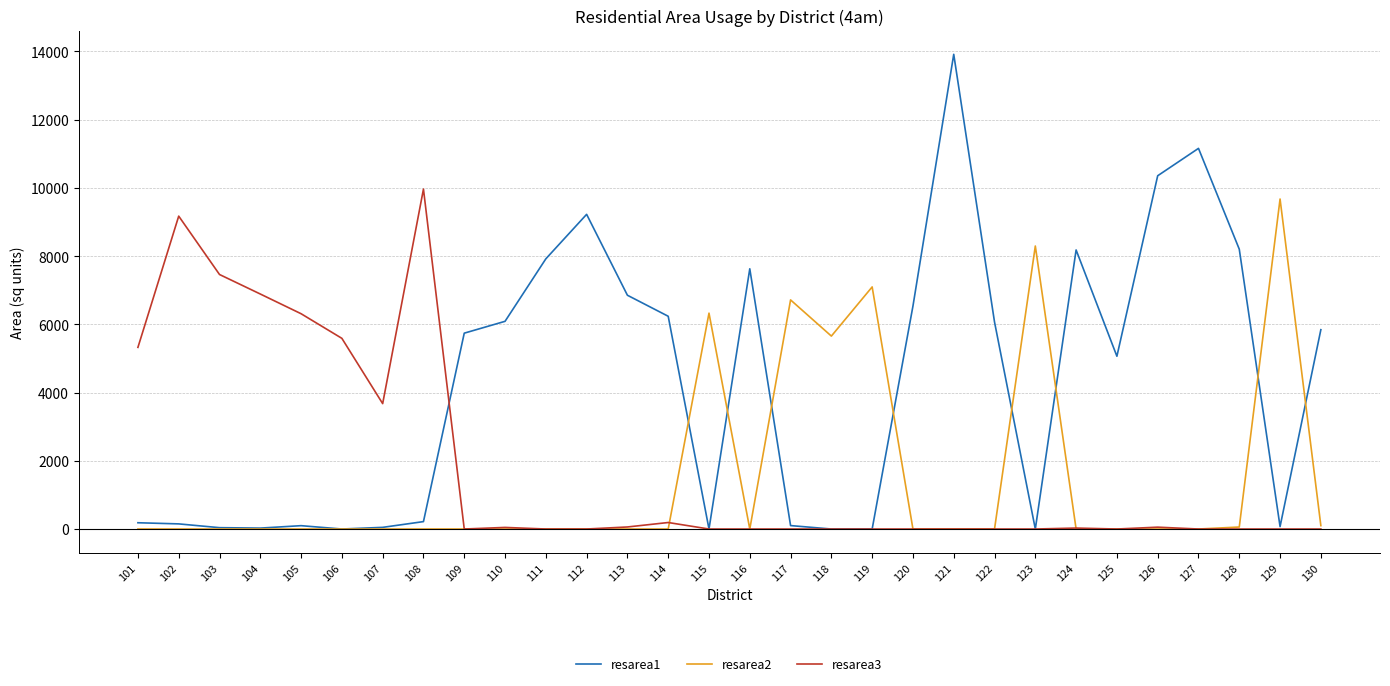

What is the greatest value displayed?

13911.8